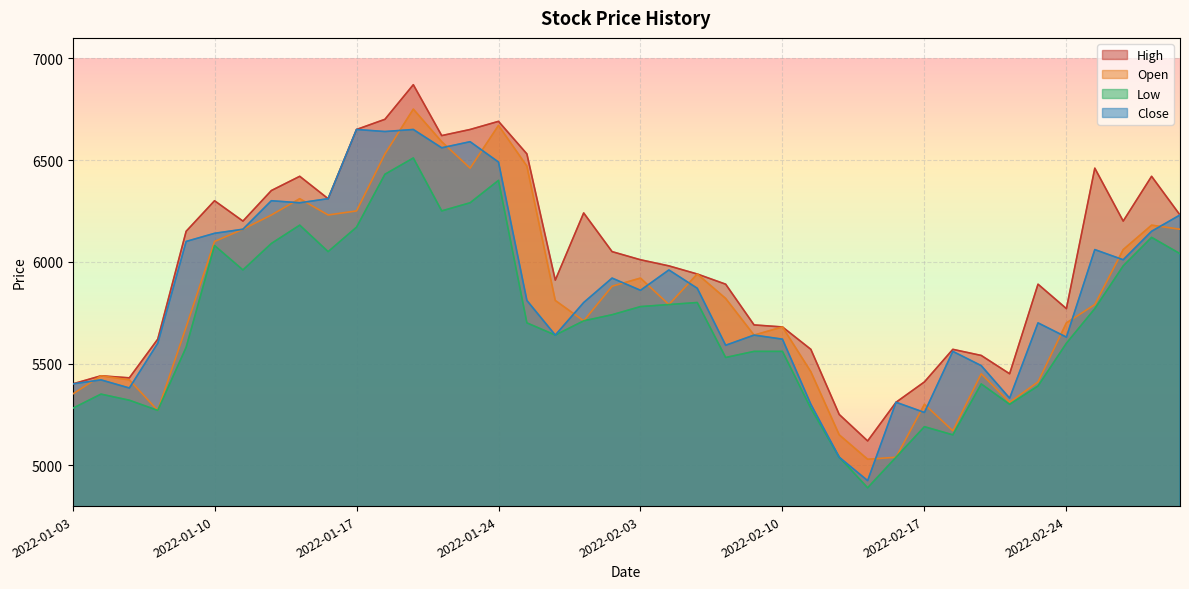

What is the label of the 1st point from the left?

2022-01-03